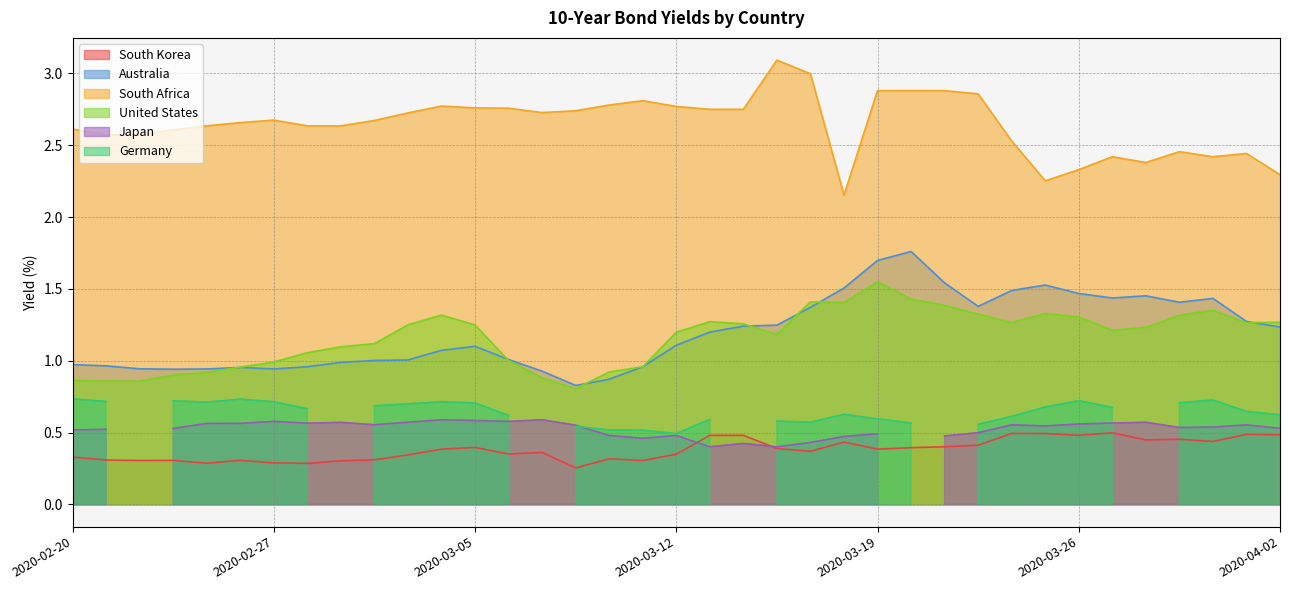

At which category is the sum across all series the highest?

2020-03-19